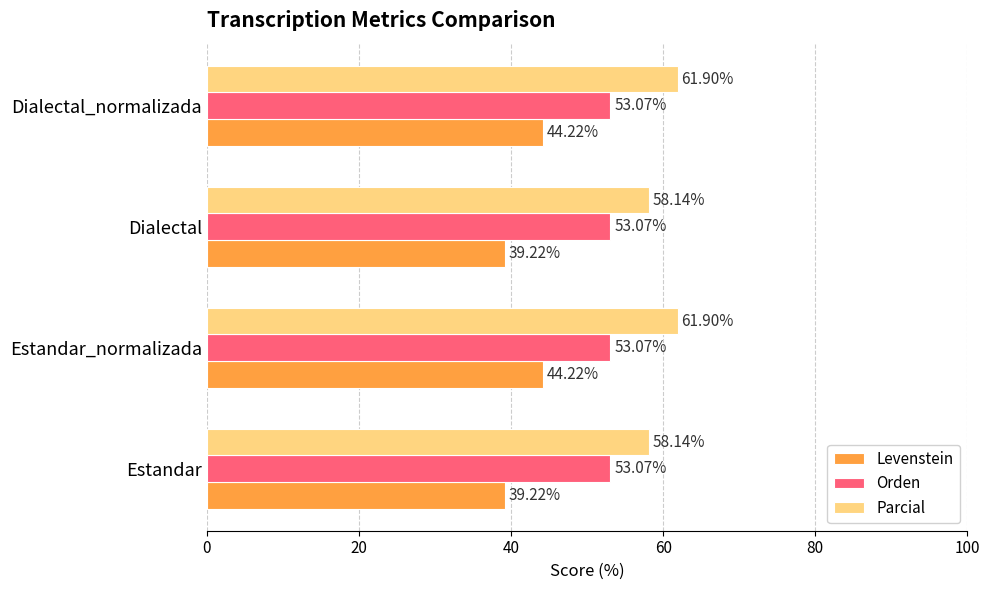

Between Estandar_normalizada and Dialectal, which series saw the biggest shift?

Levenstein